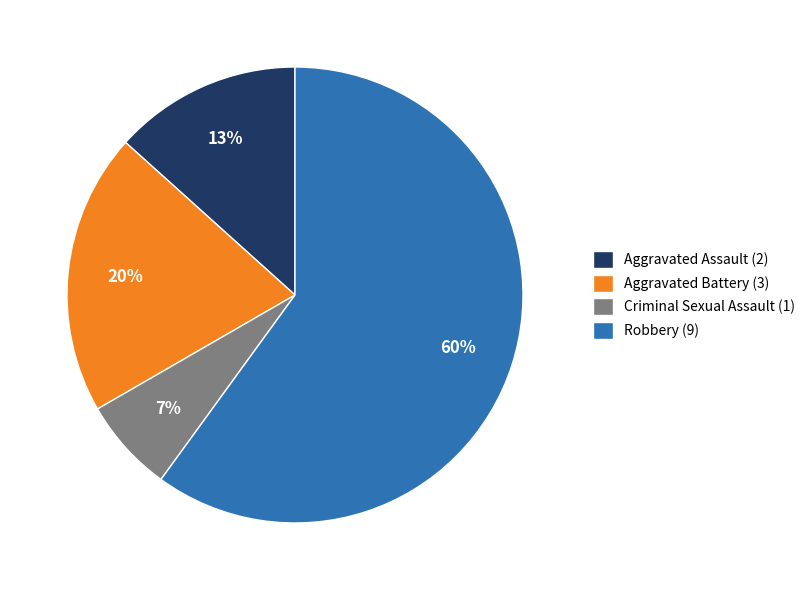

To the nearest percent, what is the difference between the largest and smallest slice percentages?

53%